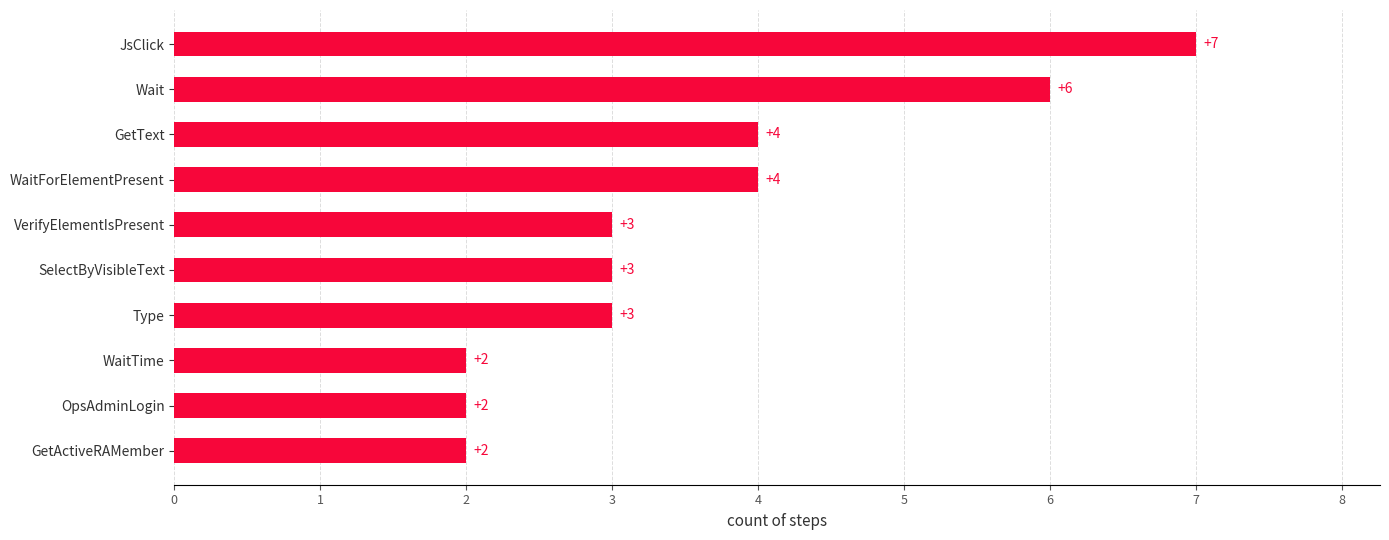

What is the change in value from SelectByVisibleText to GetText?

+1